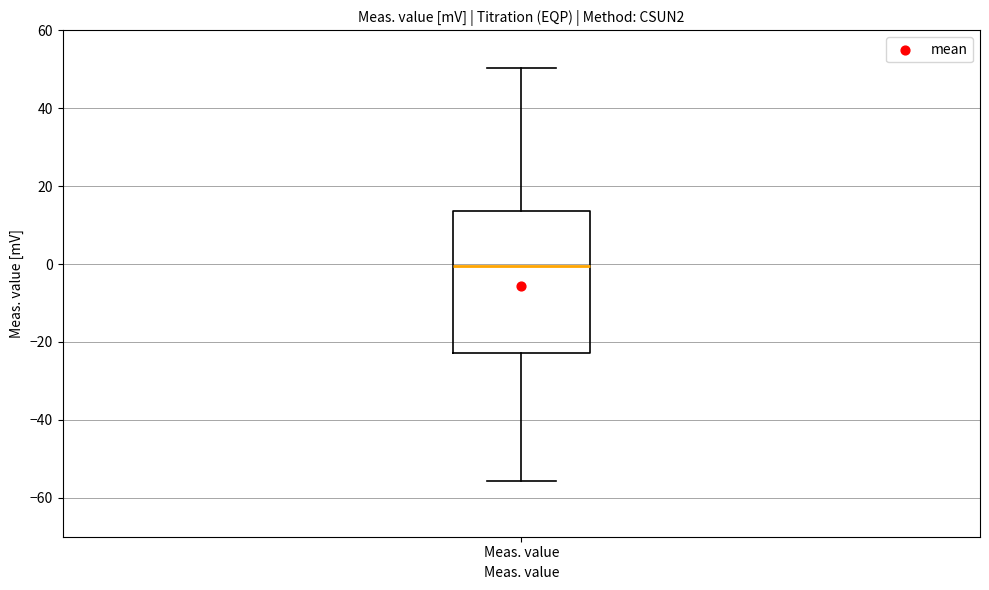

Transcribe this box plot: give where the median line is, the range the box spans, and where the two whiskers end, as read against the y-axis. The values are not printed on the chart, so give them approximately, as read against the axis.

median 0, box -22 to 14, whiskers -56 to 50